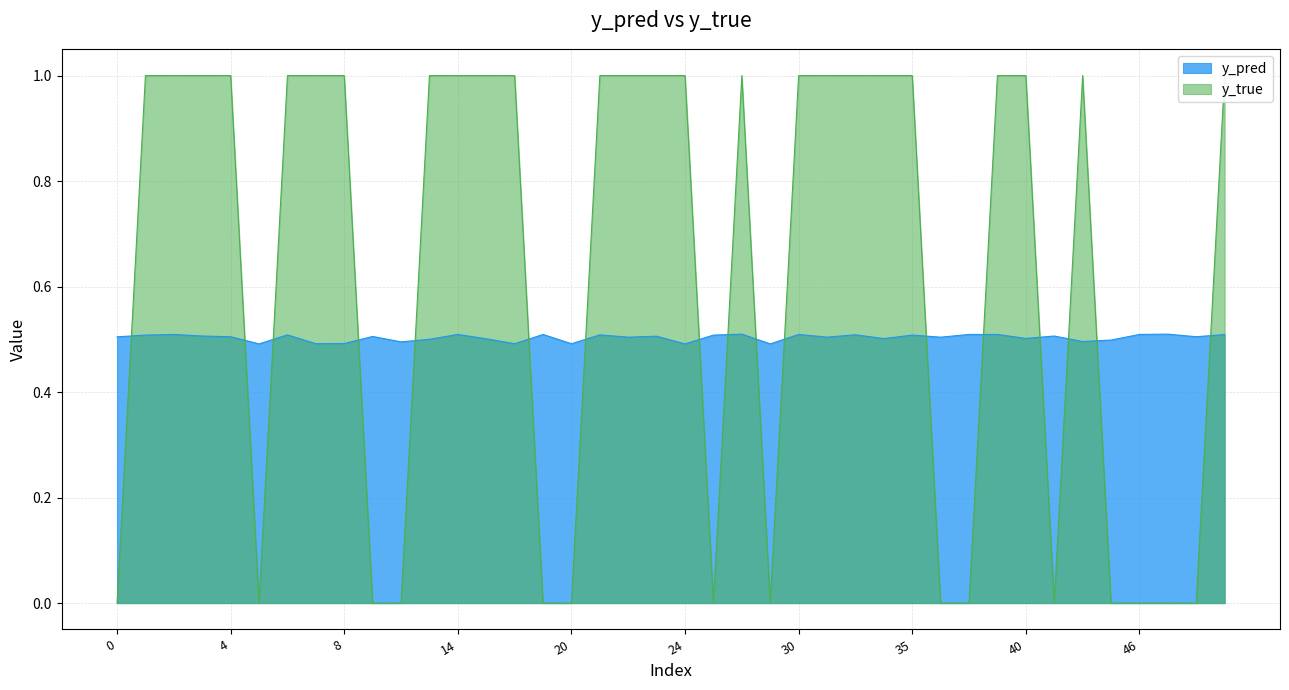

What are all the series names shown in the legend?

y_pred, y_true